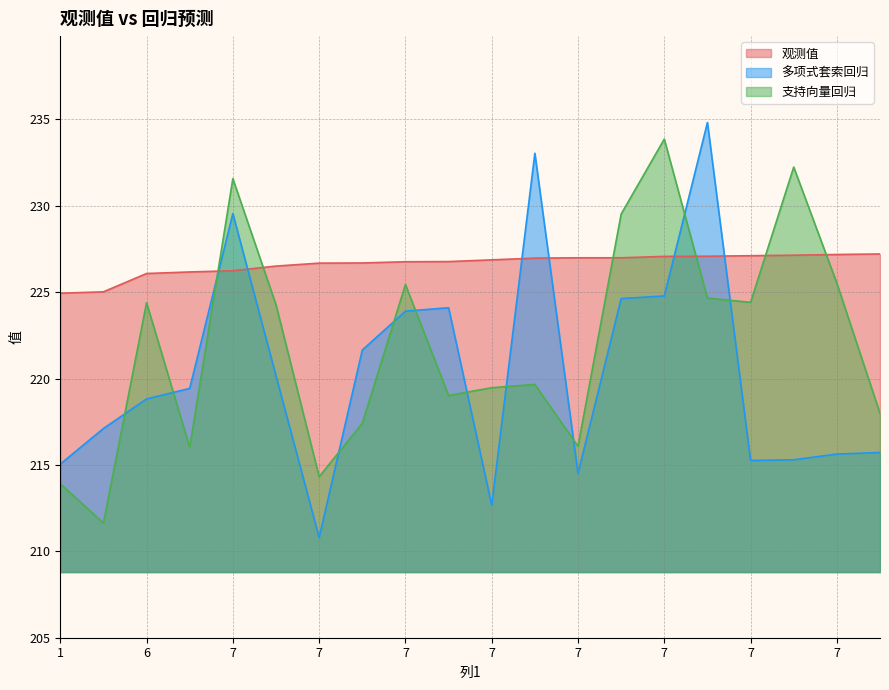

The value of 观测值 at 7 is 226.9. True or false?

True